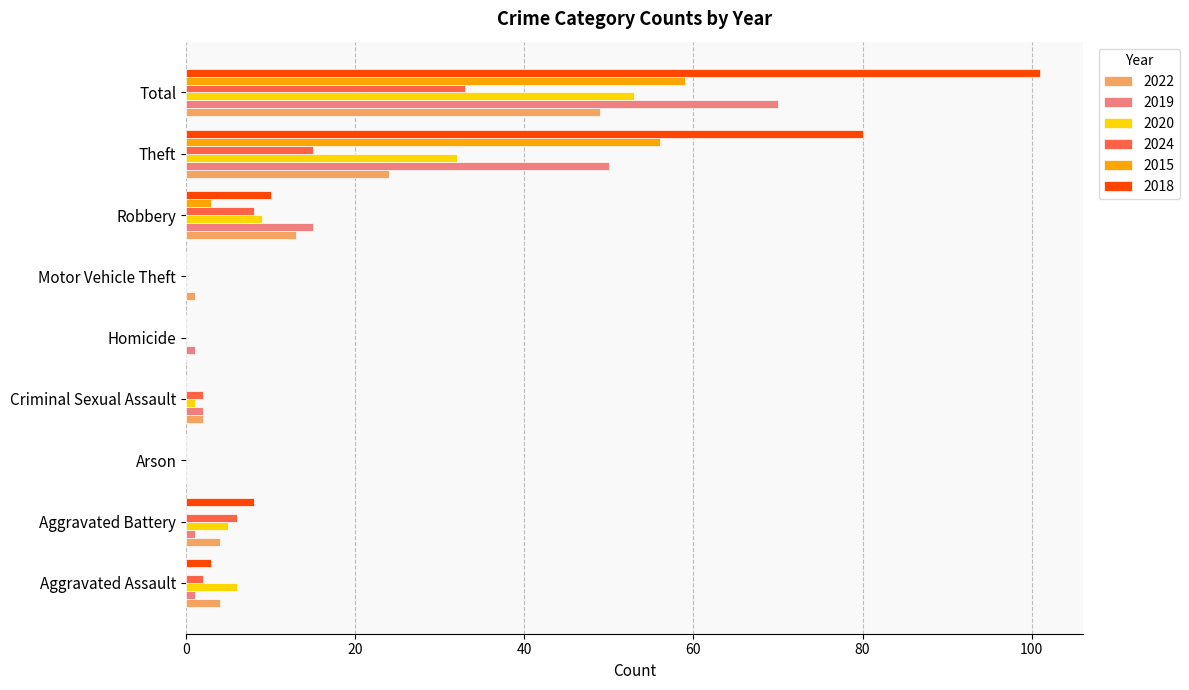

At which label does 2015 reach its peak?

Total